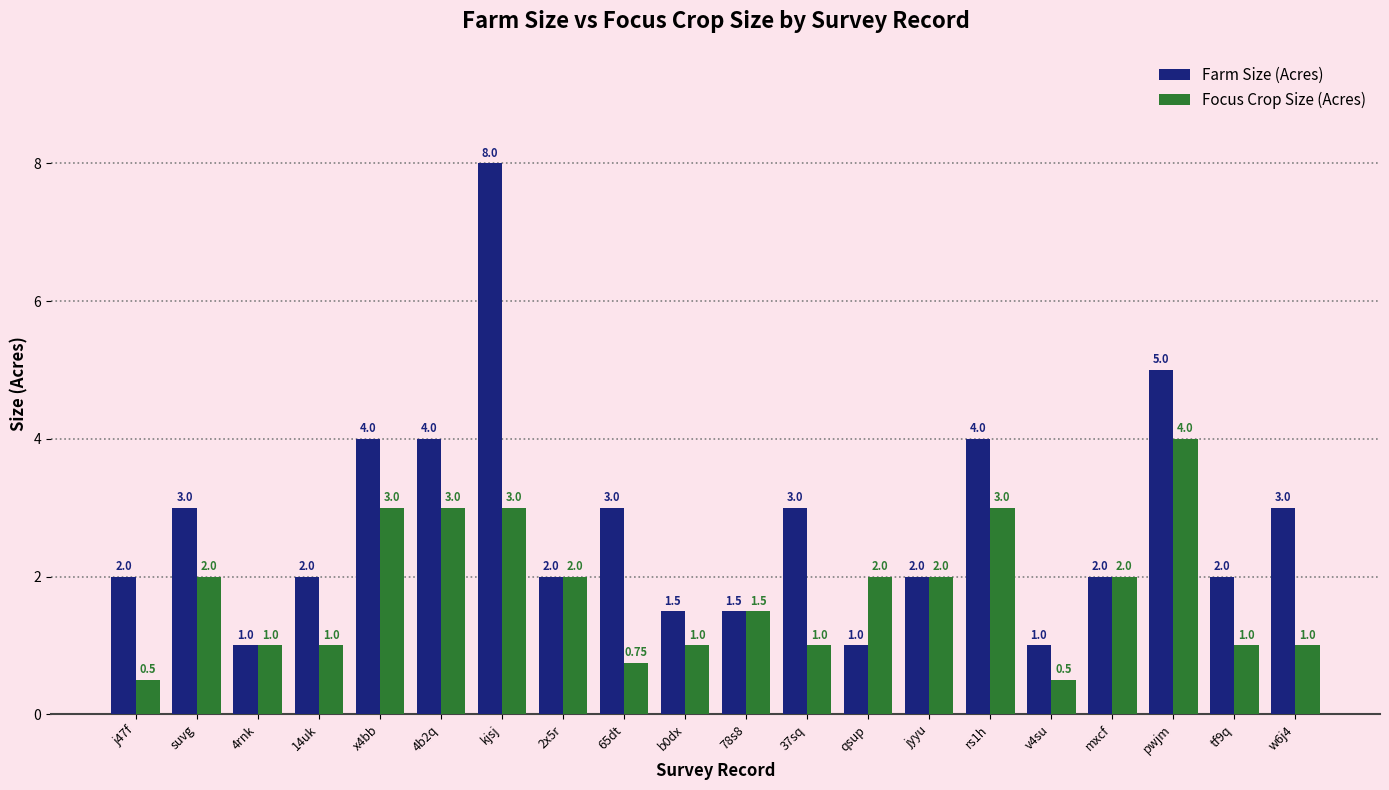

List the series in order of their peak value, lowest first.

Focus Crop Size (Acres), Farm Size (Acres)